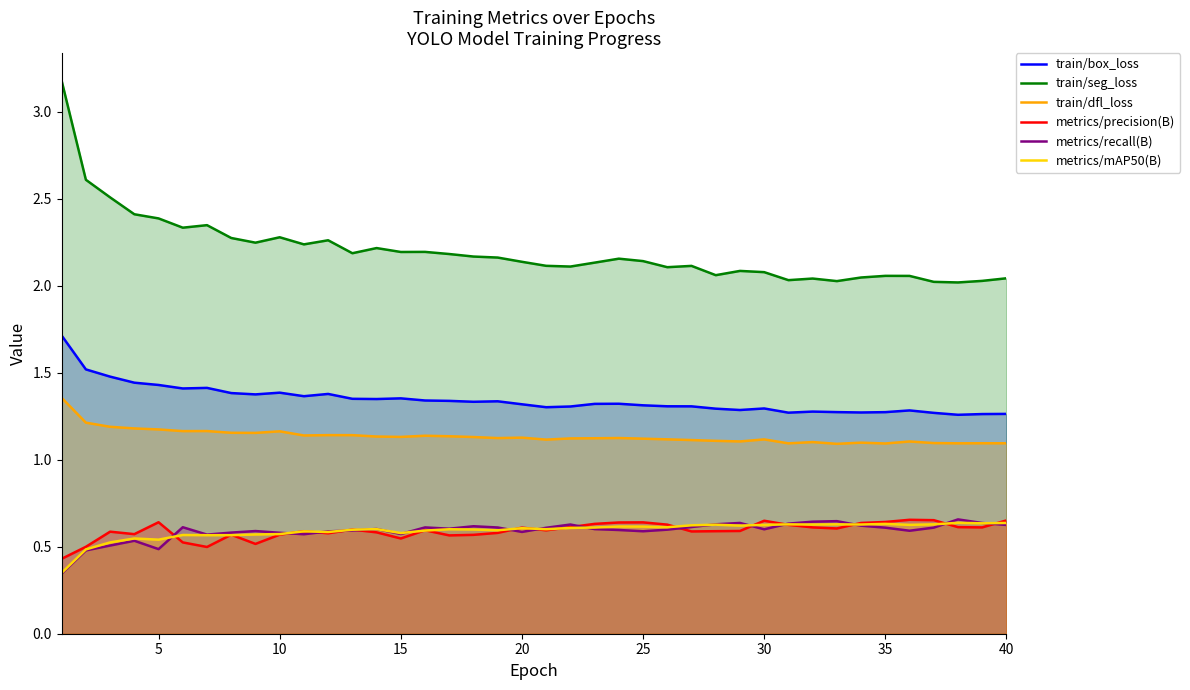

What is the sum of all metrics/recall(B) values?

23.6